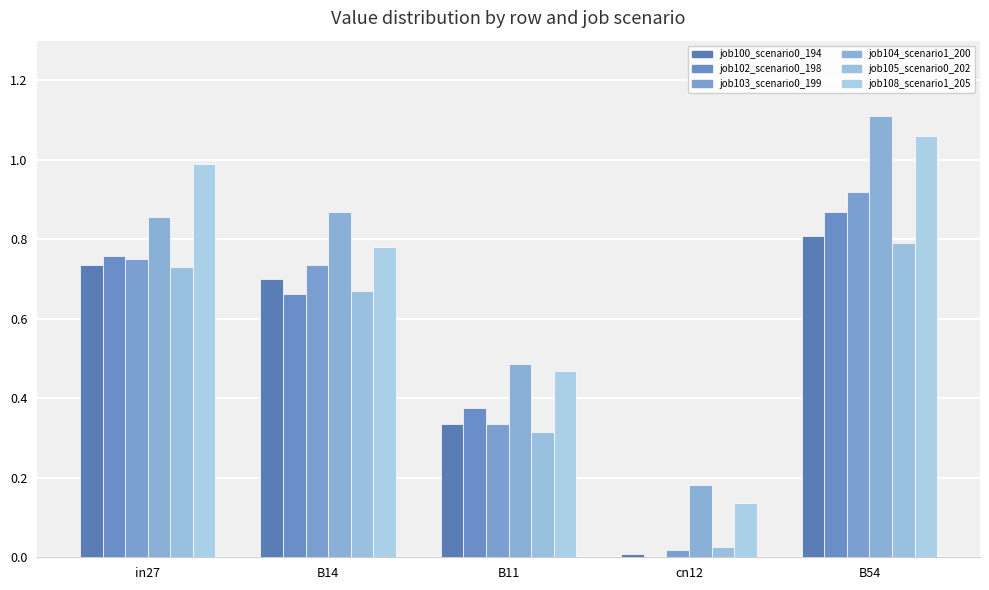

How many groups of bars are there?

5